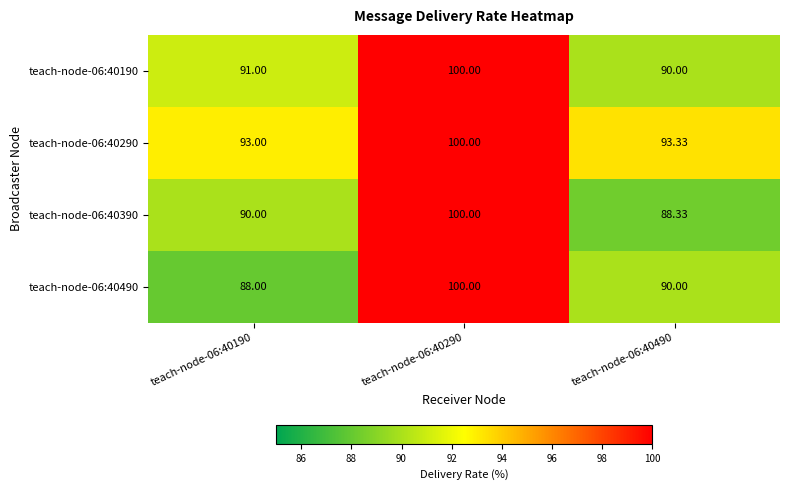

Is the value of teach-node-06:40190 at teach-node-06:40490 greater than the value of teach-node-06:40390 at teach-node-06:40490?

Yes